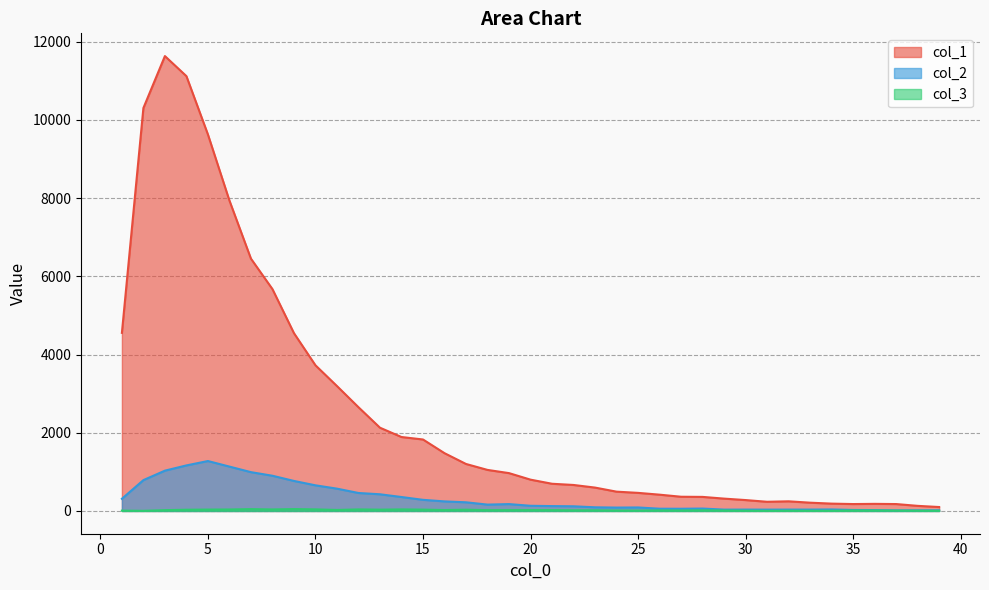

Does the chart display data point markers on the line(s)?

No